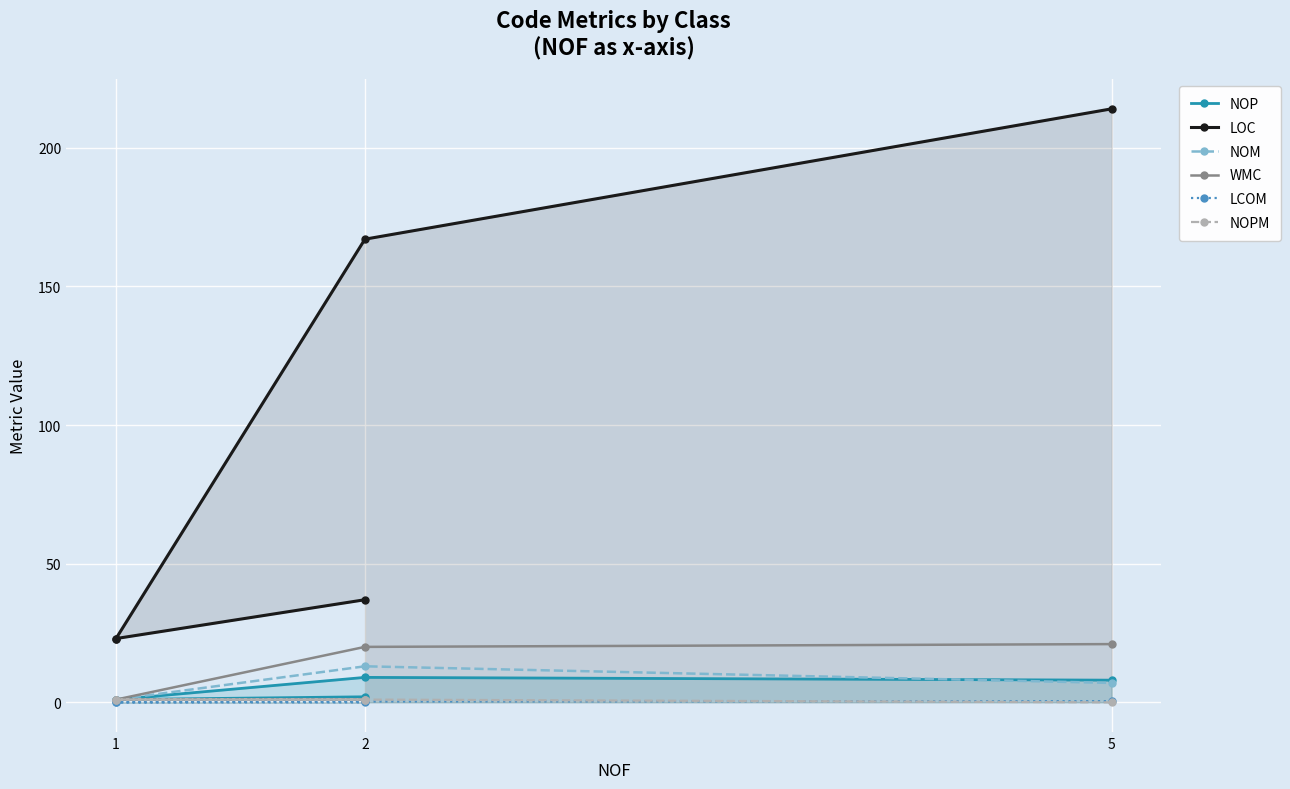

How many lines are shown in the chart?

6